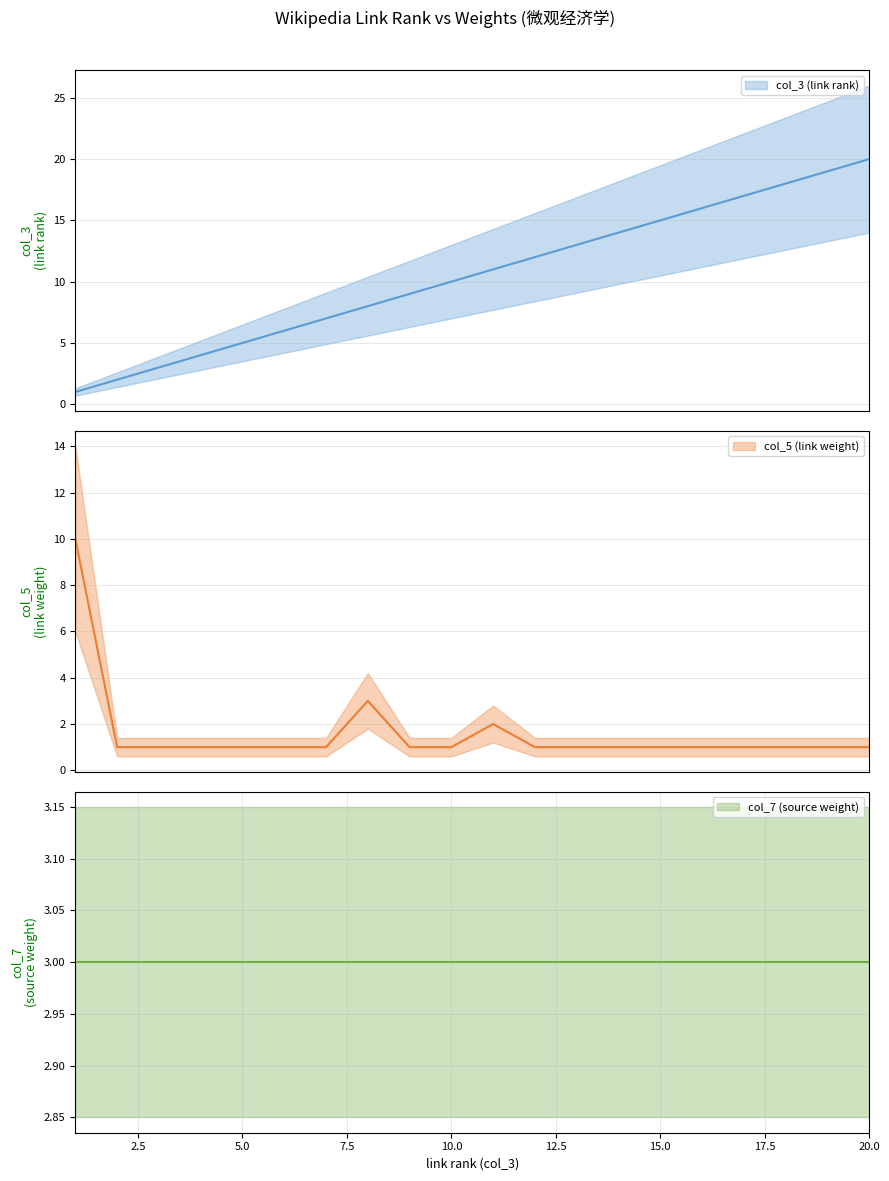

Where do col_5 (link weight) and col_3 (link rank) first cross each other?

1 and 2